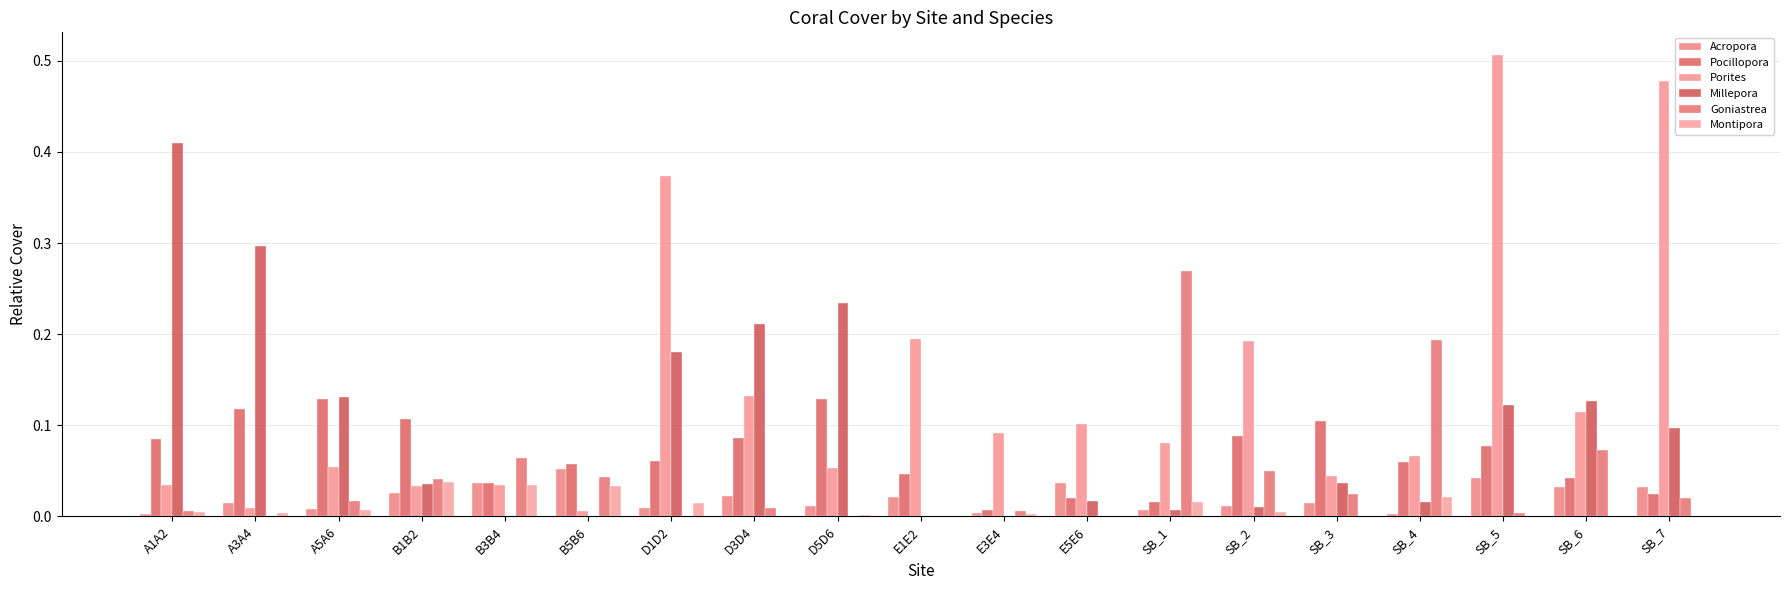

Which category has the highest value in the Acropora series?

B5B6